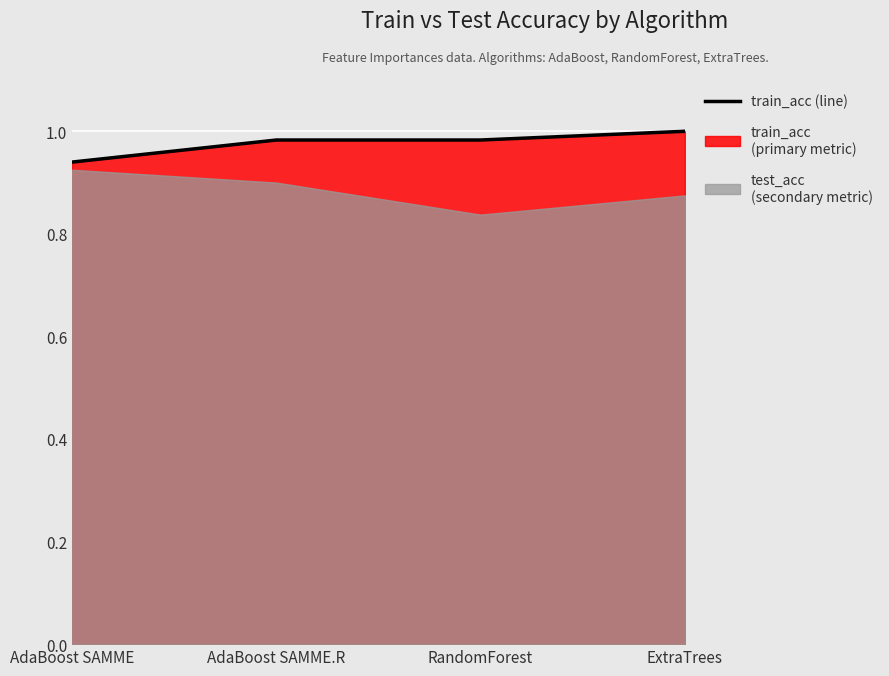

What is the difference between the maximum and minimum values?

0.1